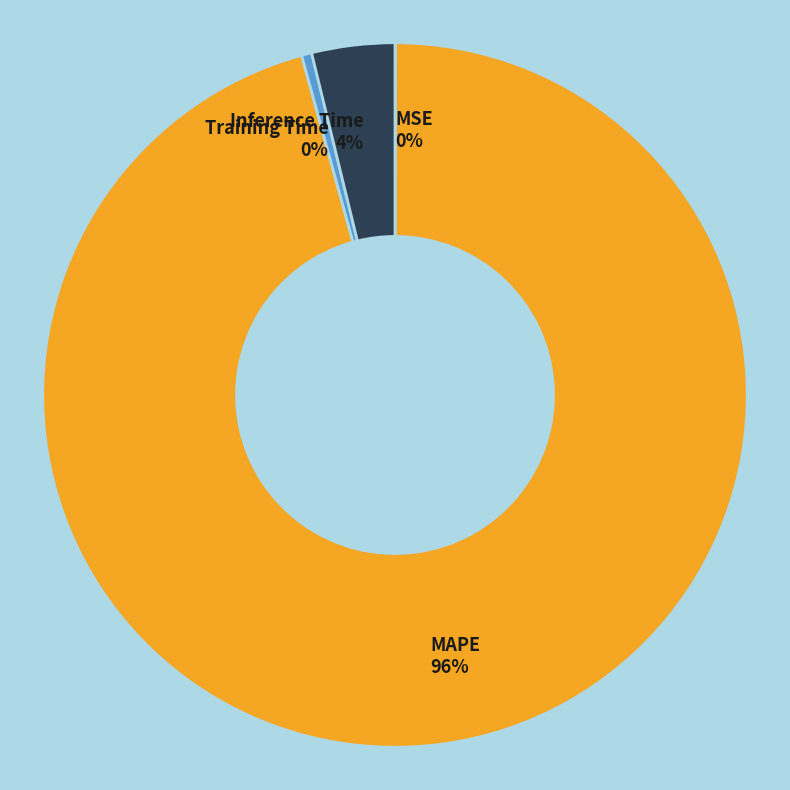

Combined, do Training Time and Inference Time account for over 50%?

No